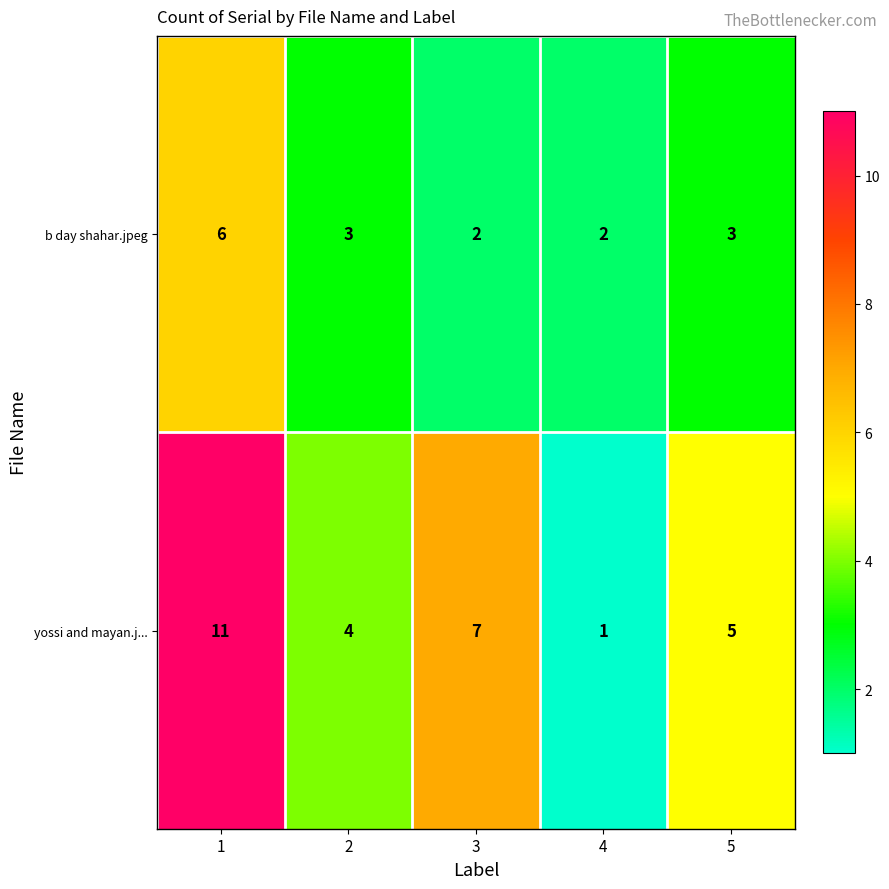

Count the number of categories in the chart.

5